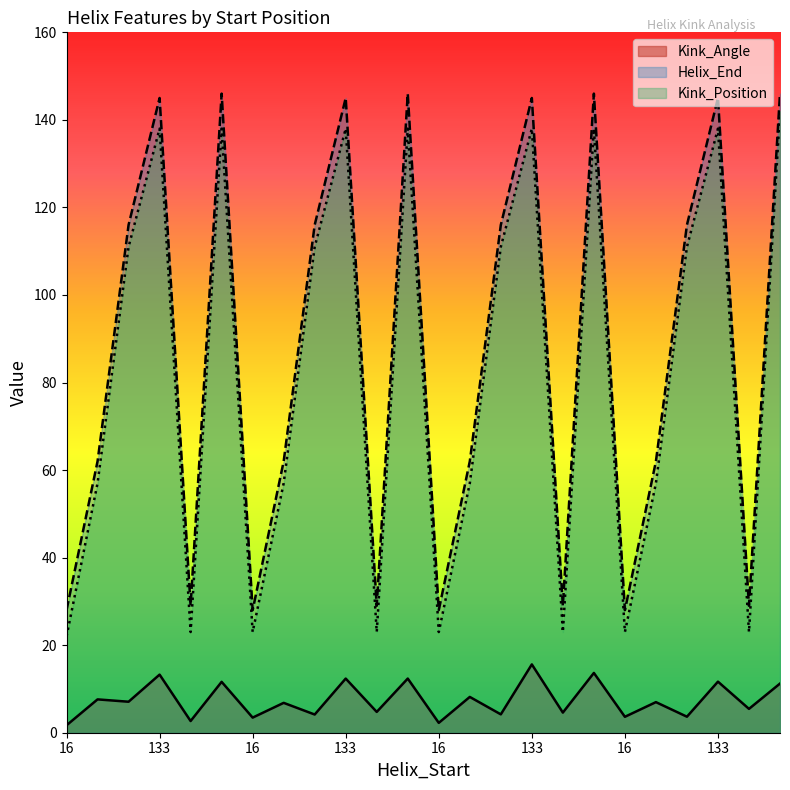

Which has a higher value, 16 or 134?

134